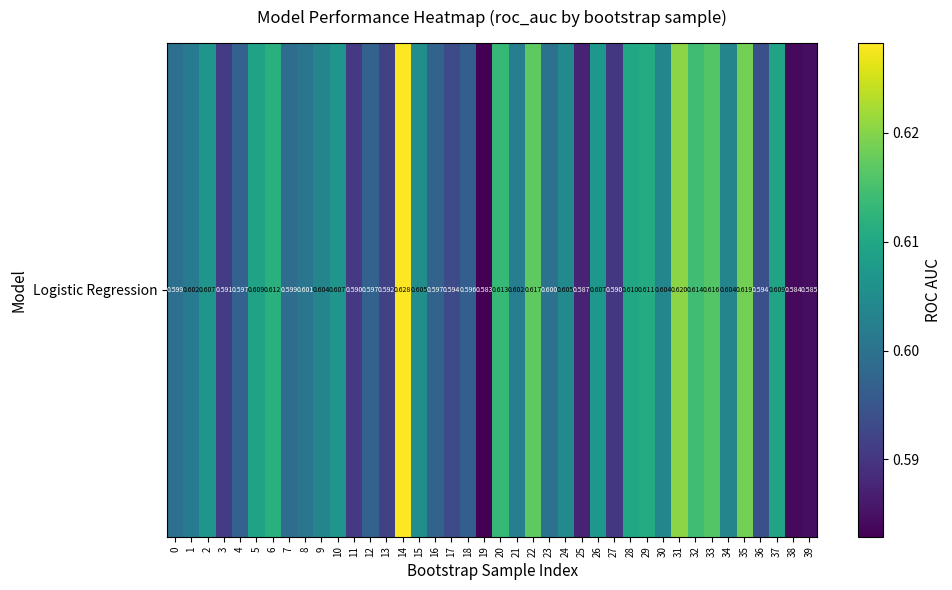

How many values are between 0 and 1?

40